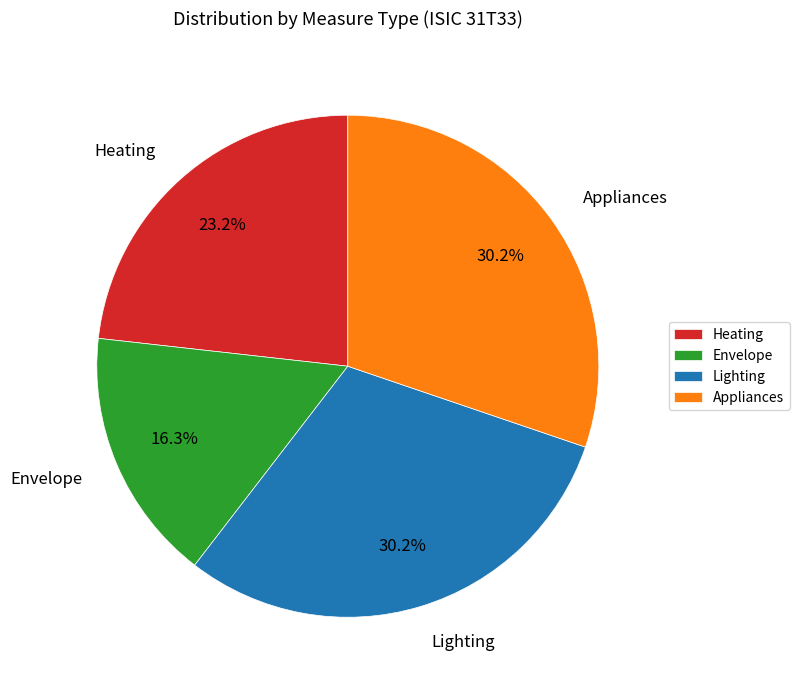

Does any single category account for the majority?

No